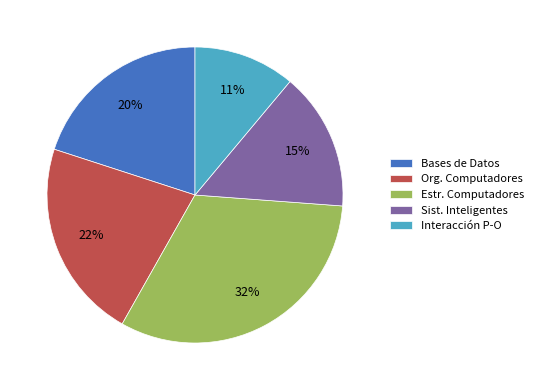

How many slices are in this pie chart?

5